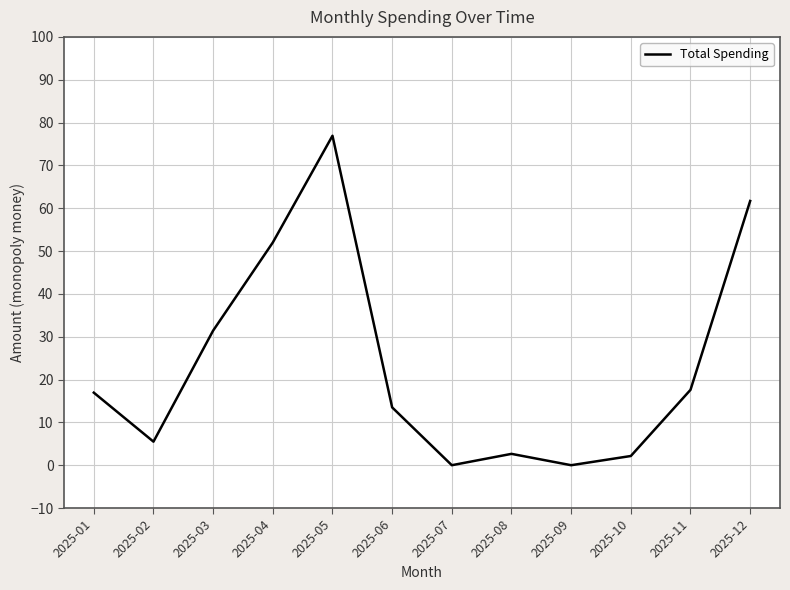

What is the change in value from 2025-02 to 2025-11?

+12.1